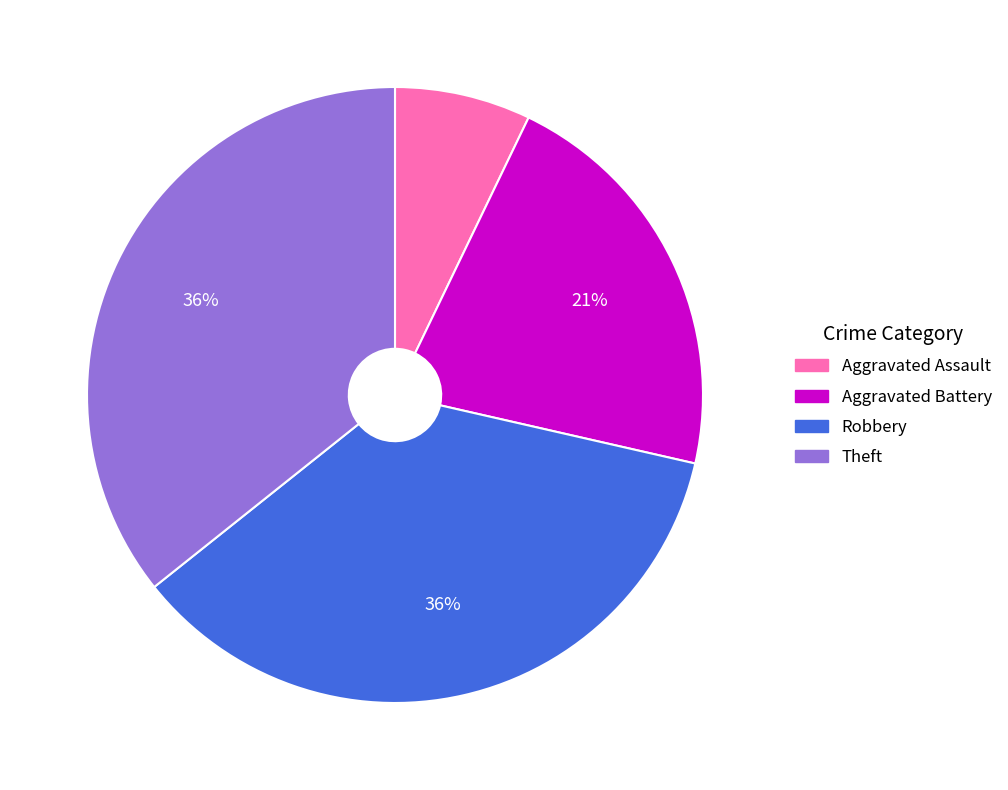

Which category has the smallest portion of the pie?

Aggravated Assault